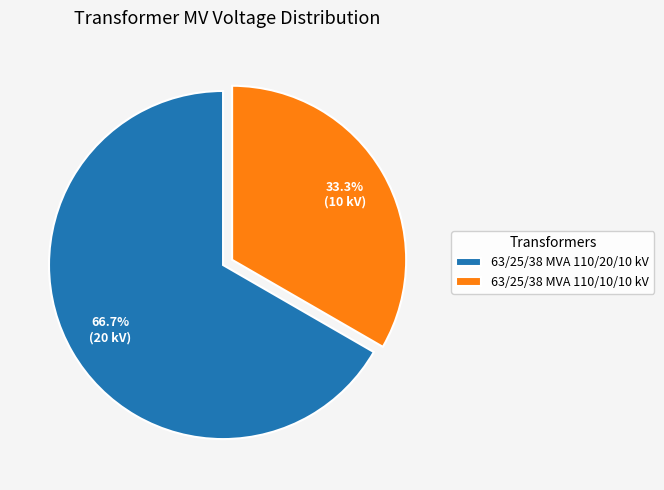

Is it true that 63/25/38 MVA 110/10/10 kV is 33% of the pie?

True